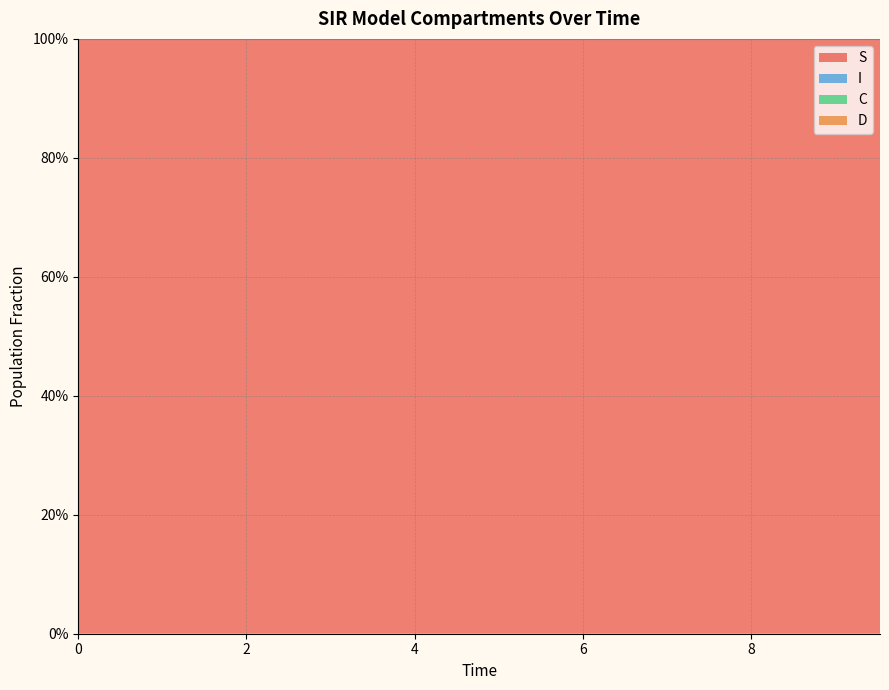

True or false: S has more than 2 interior local peaks.

False